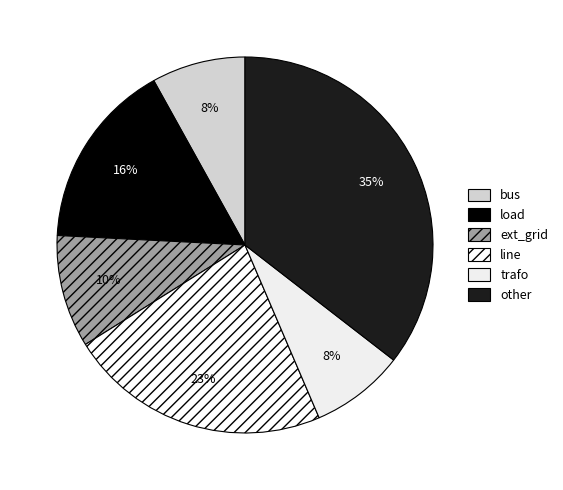

How many slices are in this pie chart?

6